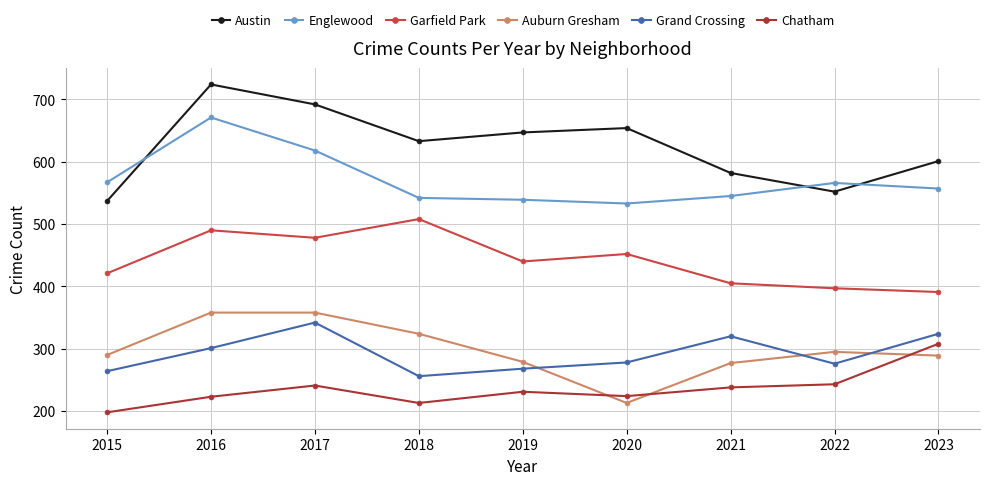

What is the sum of the Austin values at 2021 and 2022?

1134